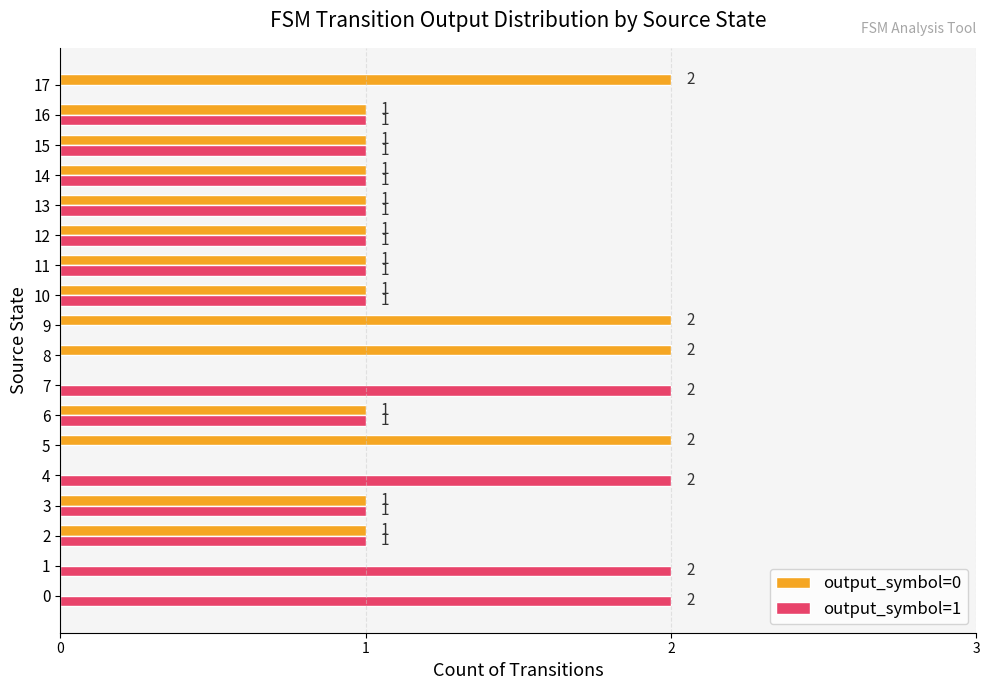

How many output_symbol=1 values are between 1 and 2?

14